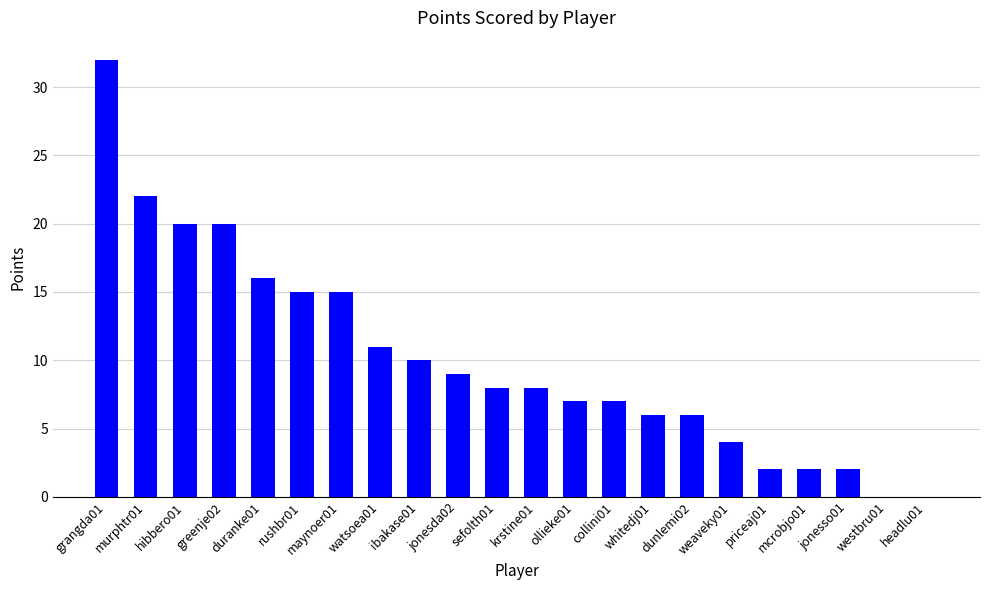

Which has a higher value, ibakase01 or dunlemi02?

ibakase01